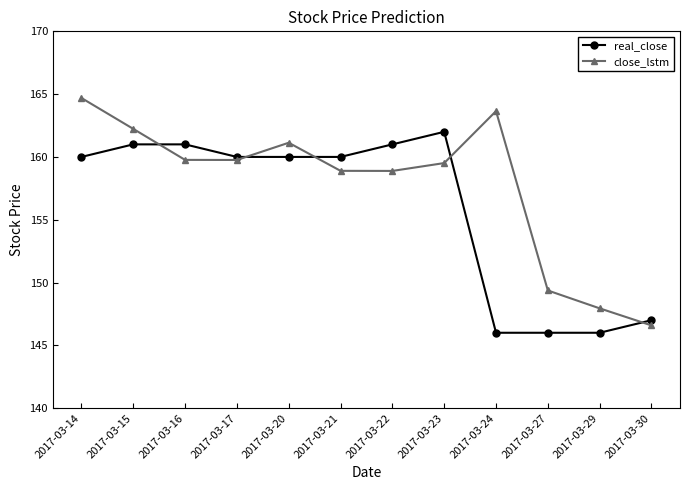

Reading left to right, list all the values displayed in this chart.

real_close: 160.0	161.0	161.0	160.0	160.0	160.0	161.0	162.0	146.0	146.0	146.0	147.0
close_lstm: 164.7	162.2	159.8	159.8	161.1	158.9	158.9	159.5	163.6	149.4	147.9	146.6